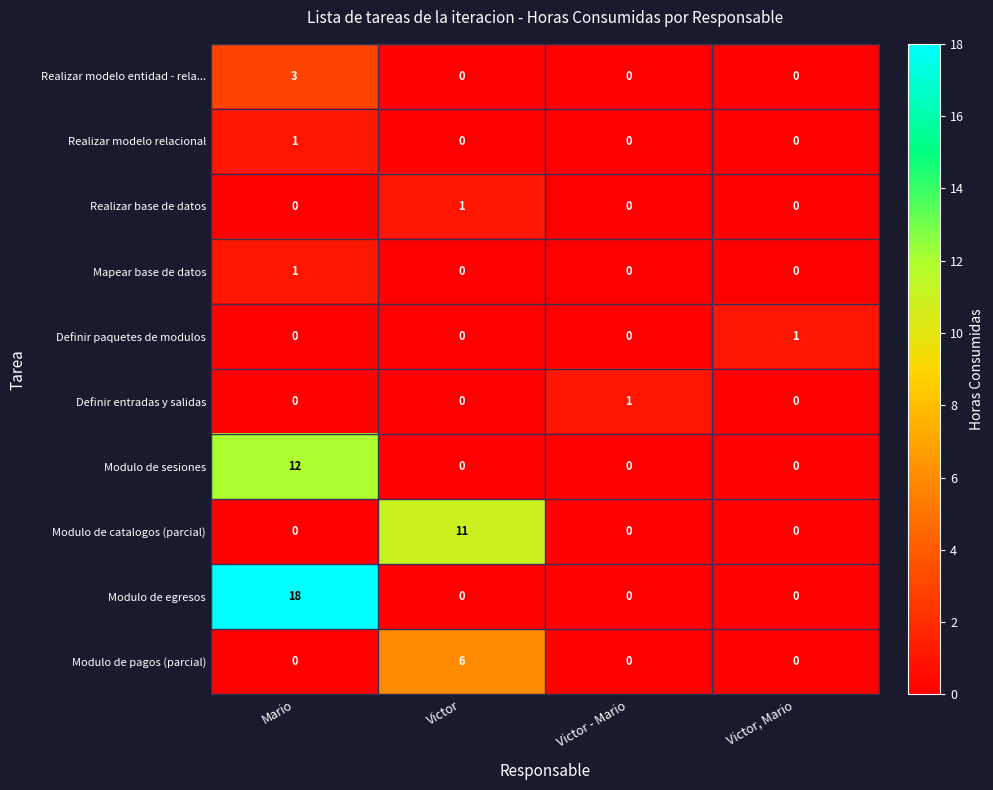

What is the sum of all Realizar modelo entidad - rela... values?

3